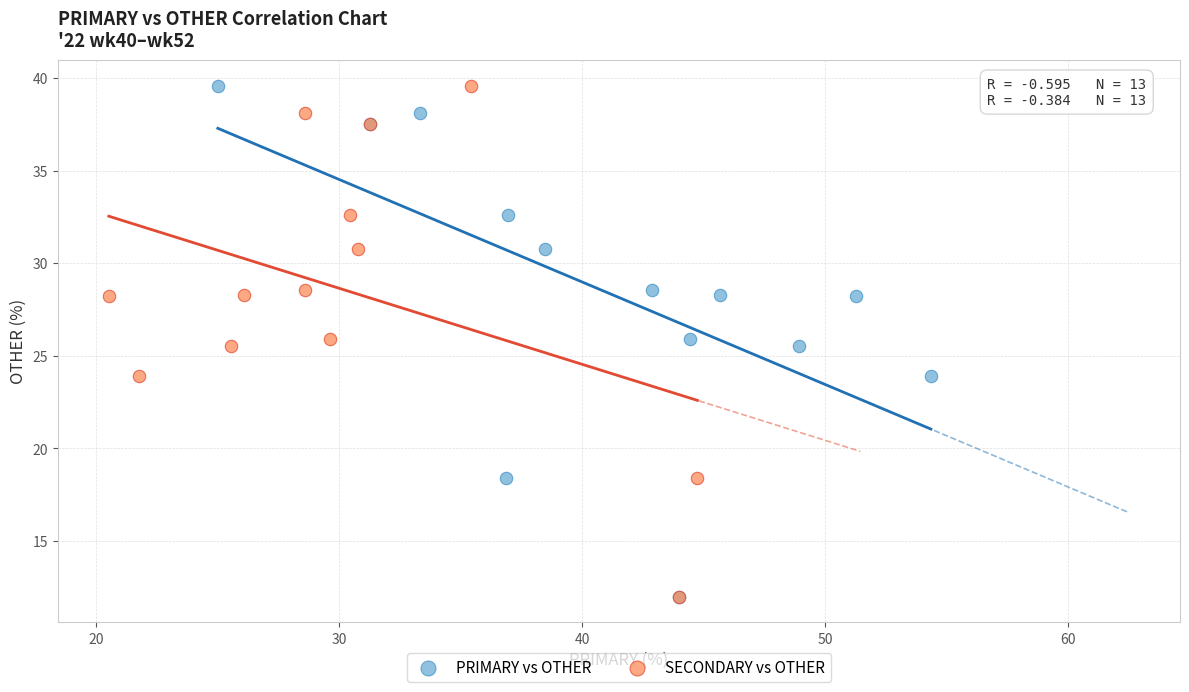

What are all the series names shown in the legend?

PRIMARY vs OTHER, SECONDARY vs OTHER